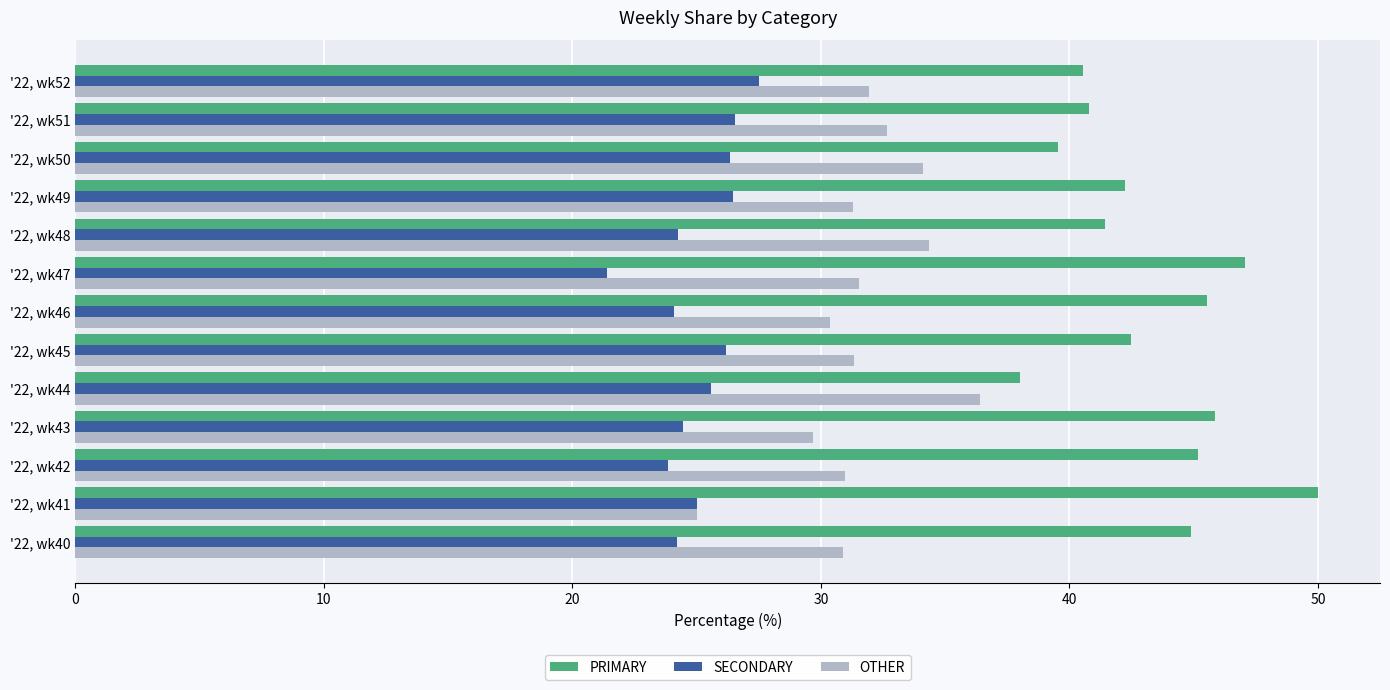

What is the average value of the OTHER series?

31.6